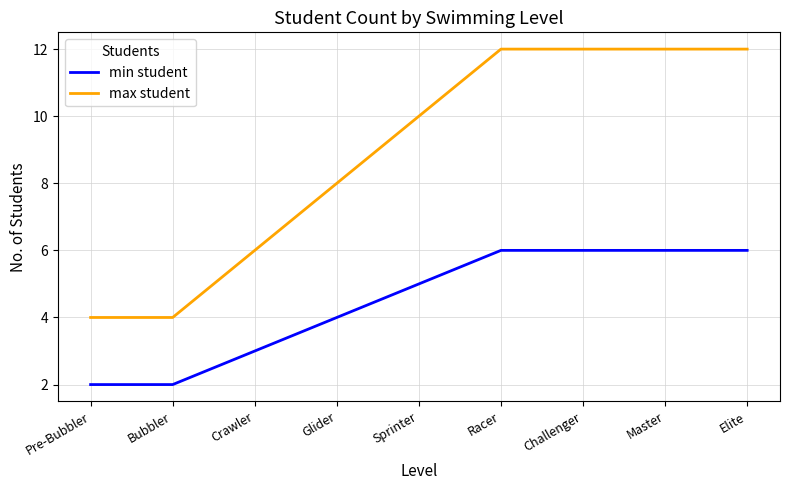

True or false: max student and min student cross at least once.

False